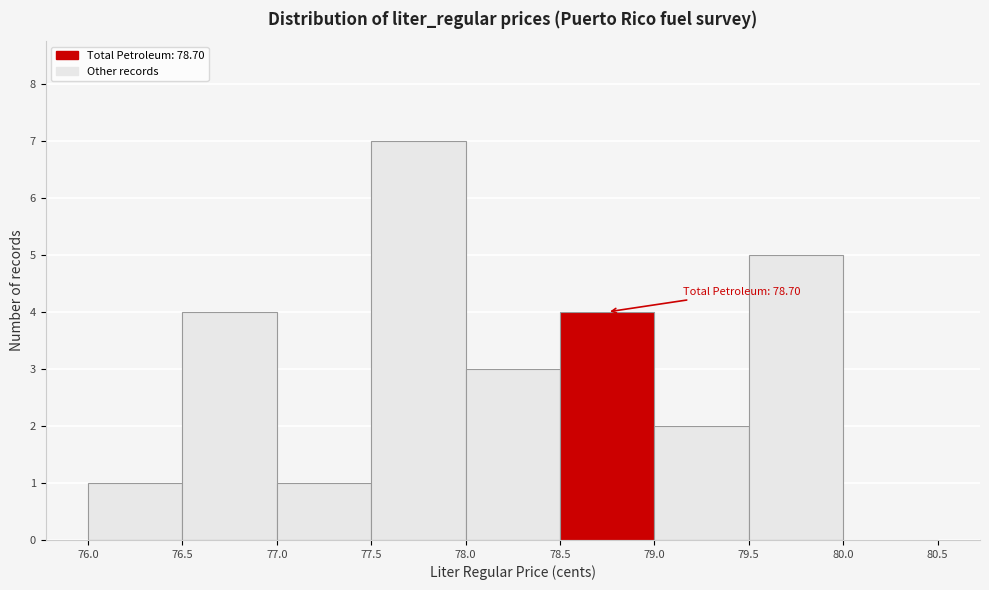

Which range on the x-axis has the tallest bar?

77.5 to 78.0